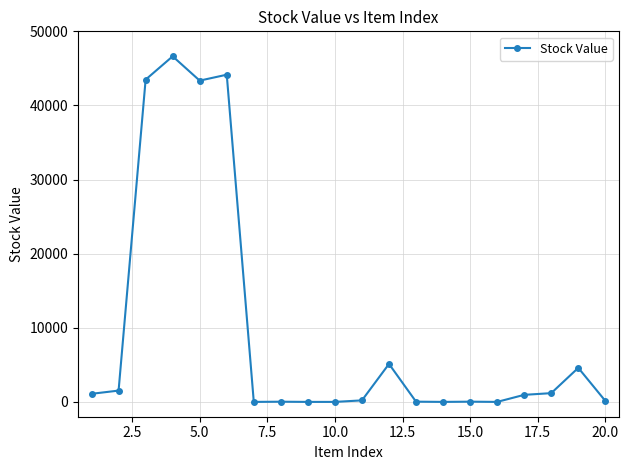

What is the difference between the maximum and minimum values?

46630.2